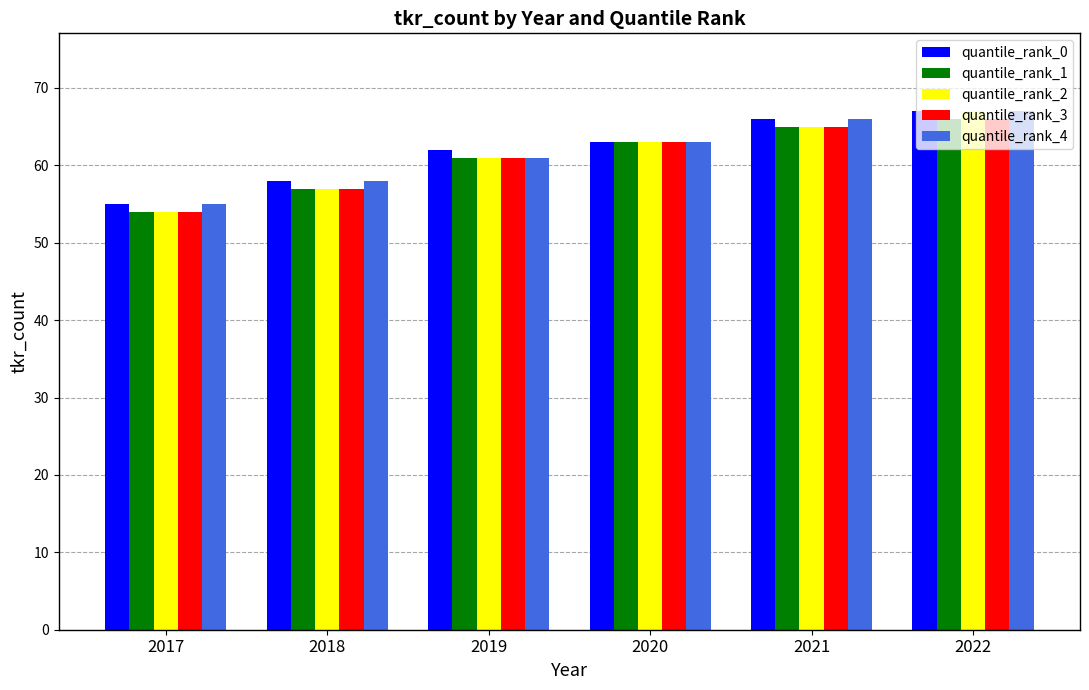

What is the value of the quantile_rank_3 bar at the 5th from the left?

65